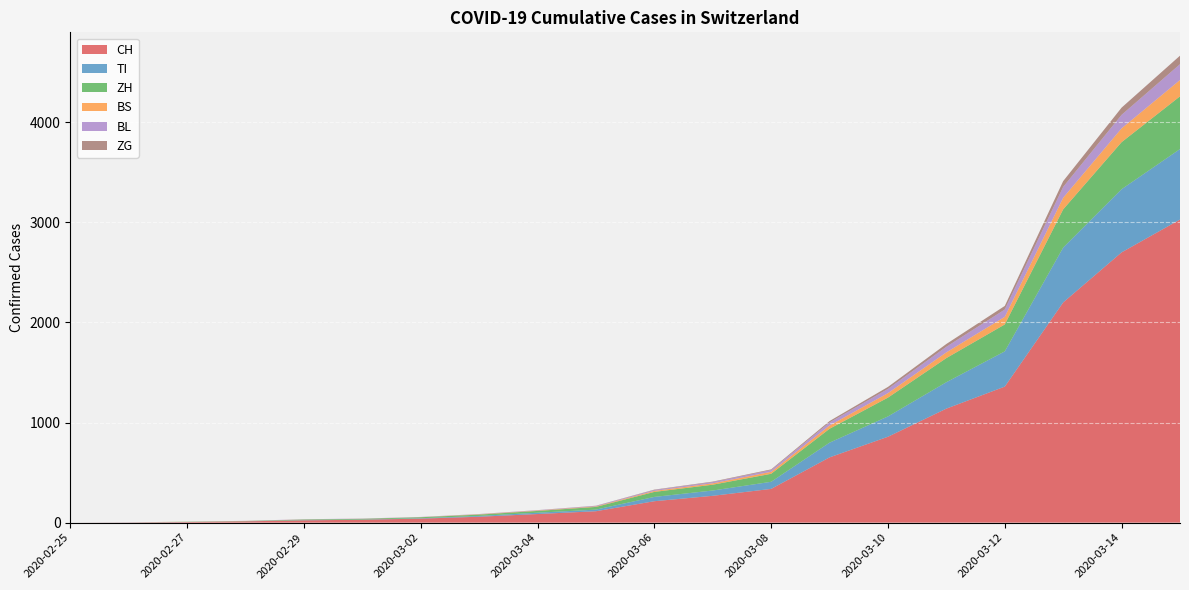

Reading left to right, transcribe all the data shown in this chart.

CH: 2020-02-25=0	2020-02-26=2	2020-02-27=6	2020-02-28=13	2020-02-29=23	2020-03-01=29	2020-03-02=40	2020-03-03=59	2020-03-04=86	2020-03-05=114	2020-03-06=214	2020-03-07=268	2020-03-08=337	2020-03-09=652	2020-03-10=858	2020-03-11=1139	2020-03-12=1359	2020-03-13=2200	2020-03-14=2700	2020-03-15=3028
TI: 2020-02-25=0	2020-02-26=1	2020-02-27=1	2020-02-28=1	2020-02-29=2	2020-03-01=2	2020-03-02=4	2020-03-03=8	2020-03-04=13	2020-03-05=16	2020-03-06=43	2020-03-07=53	2020-03-08=71	2020-03-09=147	2020-03-10=203	2020-03-11=264	2020-03-12=352	2020-03-13=548	2020-03-14=631	2020-03-15=704
ZH: 2020-02-25=0	2020-02-26=0	2020-02-27=2	2020-02-28=2	2020-02-29=6	2020-03-01=7	2020-03-02=10	2020-03-03=13	2020-03-04=18	2020-03-05=27	2020-03-06=50	2020-03-07=58	2020-03-08=80	2020-03-09=139	2020-03-10=188	2020-03-11=241	2020-03-12=269	2020-03-13=382	2020-03-14=470	2020-03-15=527
BS: 2020-02-25=0	2020-02-26=0	2020-02-27=1	2020-02-28=1	2020-02-29=1	2020-03-01=1	2020-03-02=1	2020-03-03=3	2020-03-04=4	2020-03-05=5	2020-03-06=10	2020-03-07=14	2020-03-08=20	2020-03-09=32	2020-03-10=45	2020-03-11=57	2020-03-12=76	2020-03-13=116	2020-03-14=138	2020-03-15=163
BL: 2020-02-25=0	2020-02-26=0	2020-02-27=0	2020-02-28=1	2020-02-29=2	2020-03-01=2	2020-03-02=2	2020-03-03=2	2020-03-04=3	2020-03-05=5	2020-03-06=9	2020-03-07=12	2020-03-08=17	2020-03-09=31	2020-03-10=42	2020-03-11=56	2020-03-12=73	2020-03-13=108	2020-03-14=135	2020-03-15=158
ZG: 2020-02-25=0	2020-02-26=0	2020-02-27=0	2020-02-28=0	2020-02-29=0	2020-03-01=0	2020-03-02=0	2020-03-03=1	2020-03-04=1	2020-03-05=2	2020-03-06=4	2020-03-07=5	2020-03-08=7	2020-03-09=14	2020-03-10=20	2020-03-11=28	2020-03-12=36	2020-03-13=58	2020-03-14=72	2020-03-15=85